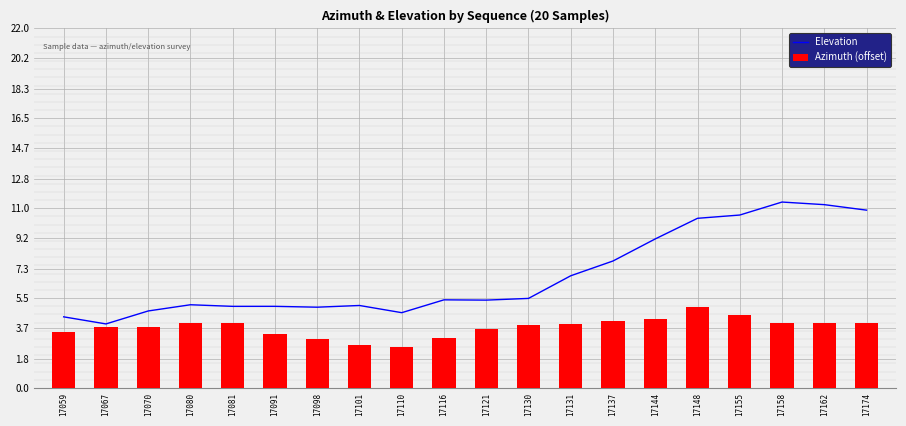

How many groups of bars are there?

20